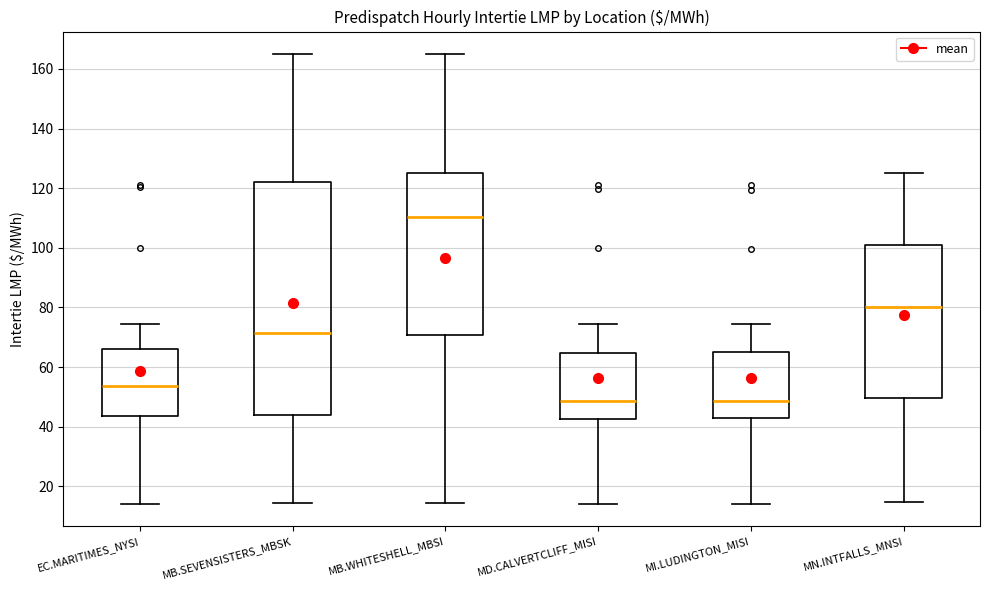

Reading left to right, transcribe this box plot: for each box, give where its median line is, the range the box spans, and where its two whiskers end, as read against the y-axis. The values are not printed on the chart, so give them approximately, as read against the axis.

EC.MARITIMES_NYSI: median 54, box 44 to 66, whiskers 14 to 74
MB.SEVENSISTERS_MBSK: median 72, box 44 to 122, whiskers 14 to 164
MB.WHITESHELL_MBSI: median 110, box 70 to 126, whiskers 14 to 166
MD.CALVERTCLIFF_MISI: median 48, box 42 to 64, whiskers 14 to 74
MI.LUDINGTON_MISI: median 48, box 42 to 64, whiskers 14 to 74
MN.INTFALLS_MNSI: median 80, box 50 to 100, whiskers 14 to 126